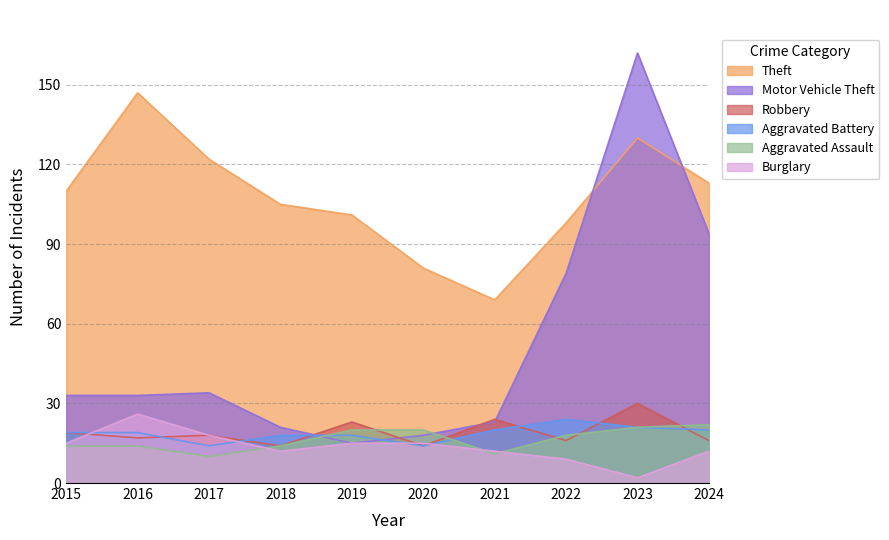

Reading left to right, list all the values displayed in this chart.

Theft: 2015=110	2016=147	2017=122	2018=105	2019=101	2020=81	2021=69	2022=98	2023=130	2024=113
Motor Vehicle Theft: 2015=33	2016=33	2017=34	2018=21	2019=15	2020=18	2021=23	2022=79	2023=162	2024=94
Robbery: 2015=19	2016=17	2017=18	2018=14	2019=23	2020=14	2021=24	2022=16	2023=30	2024=16
Aggravated Battery: 2015=19	2016=19	2017=14	2018=18	2019=18	2020=14	2021=20	2022=24	2023=21	2024=20
Aggravated Assault: 2015=14	2016=14	2017=10	2018=14	2019=20	2020=20	2021=11	2022=18	2023=21	2024=22
Burglary: 2015=15	2016=26	2017=18	2018=12	2019=15	2020=15	2021=12	2022=9	2023=2	2024=12